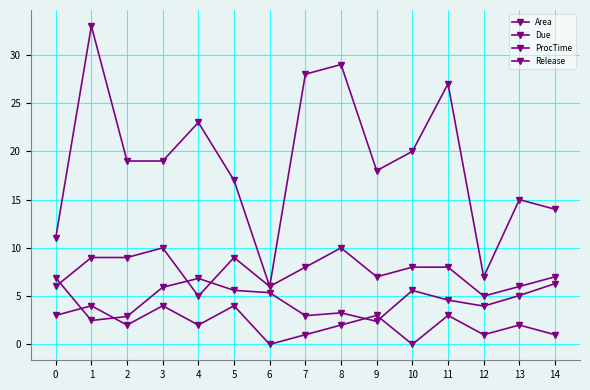

How many values in the Area series exceed 5?

8